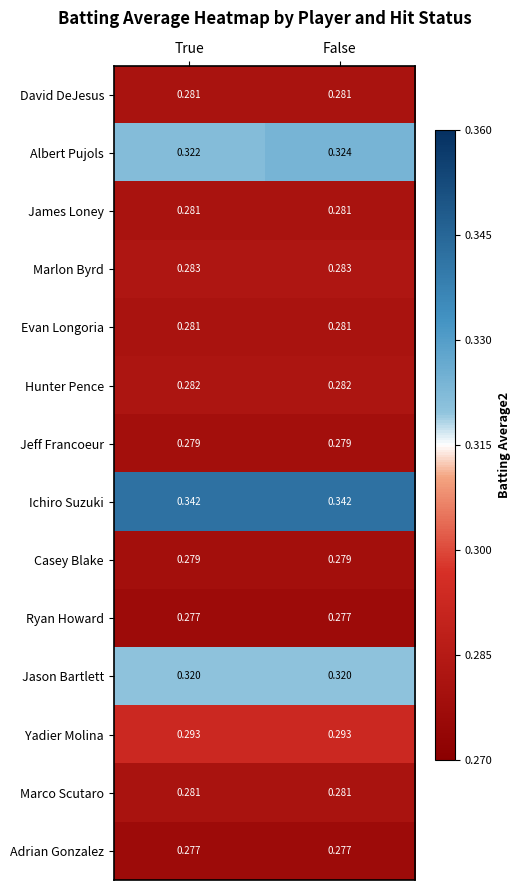

Which series has the largest total across all categories?

Ichiro Suzuki